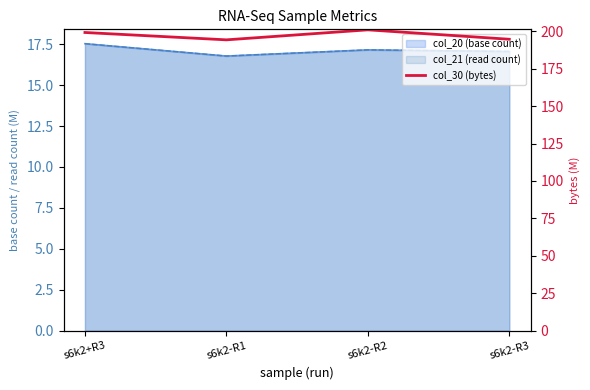

What position from the left is s6k2+R3?

1